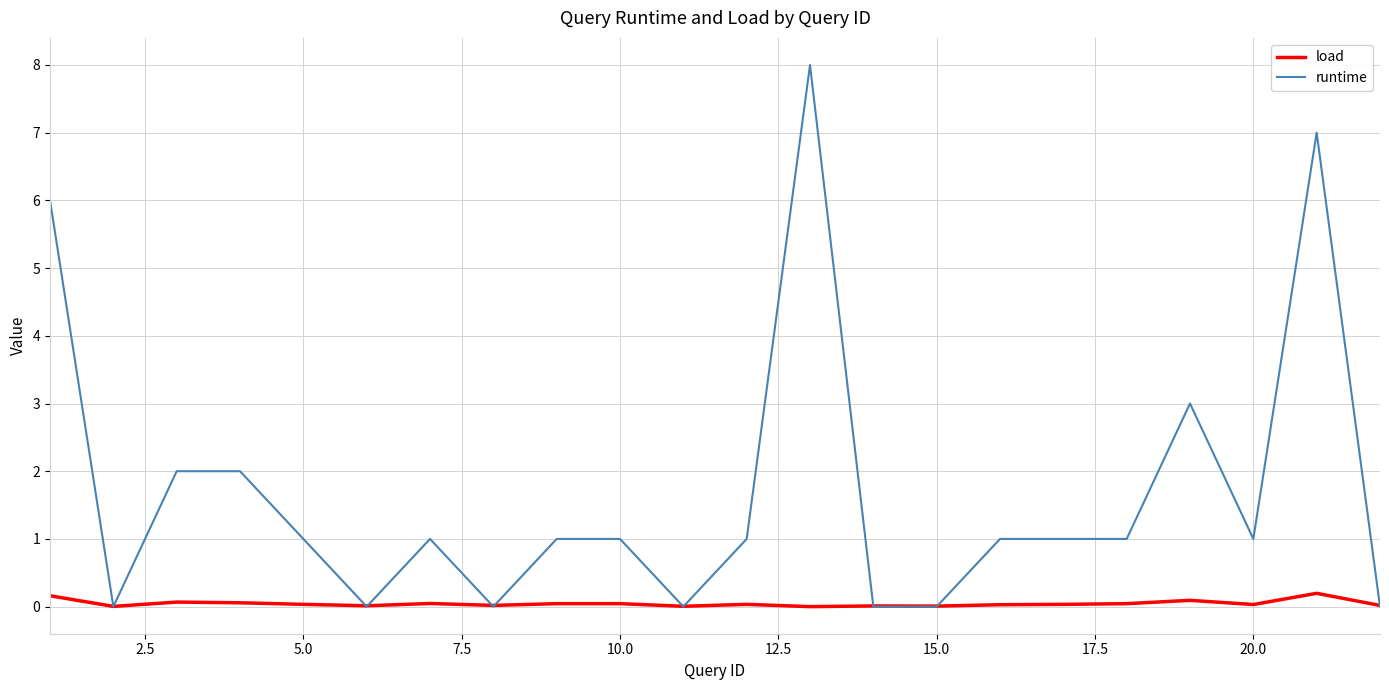

List the series in order of their peak value, highest first.

runtime, load